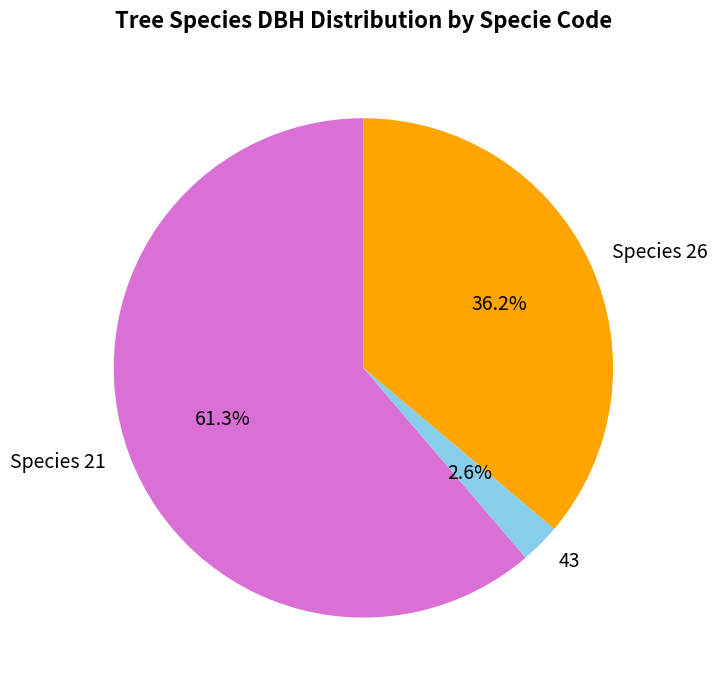

How many slices are in this pie chart?

3